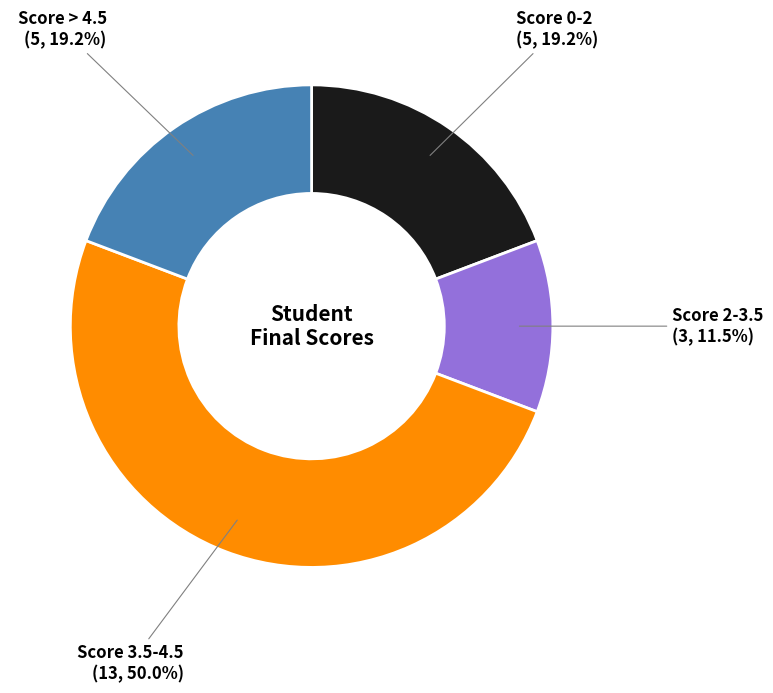

How many slices are in this pie chart?

4